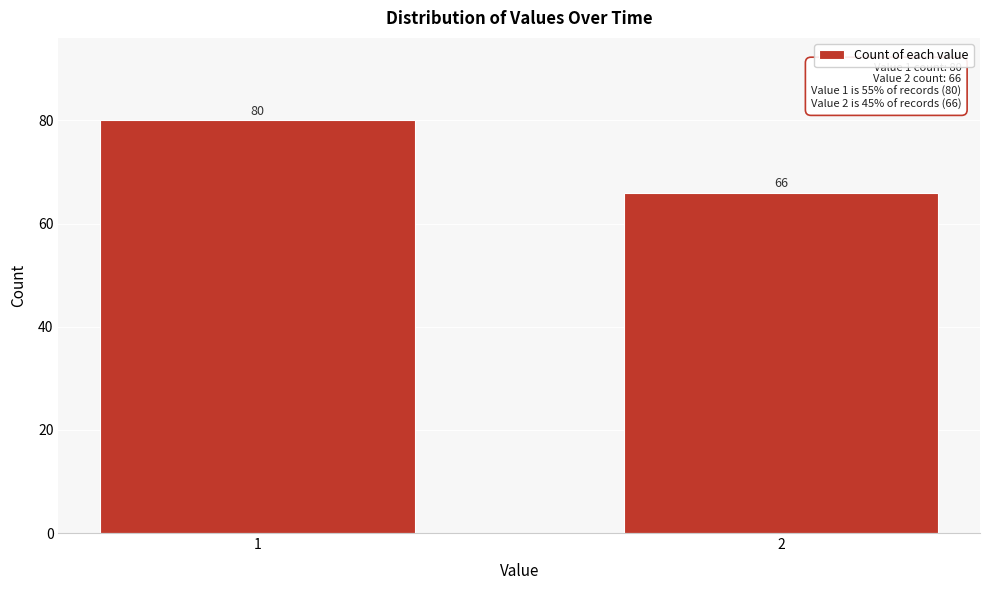

Reading right to left, list all the values displayed in this chart.

66	80